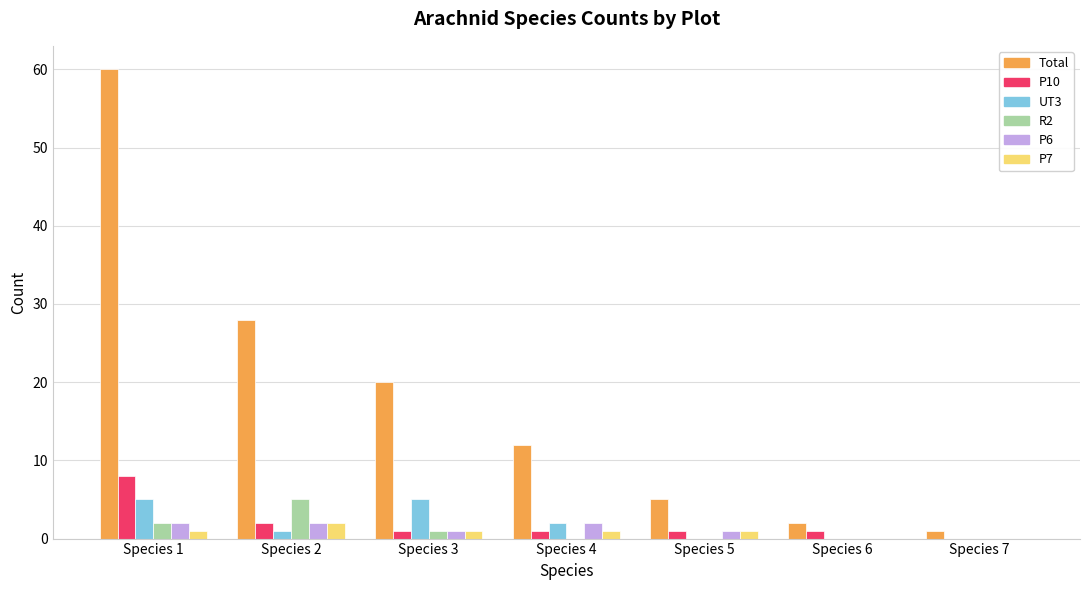

The P6 series shows 0 at Species 6. True or false?

True